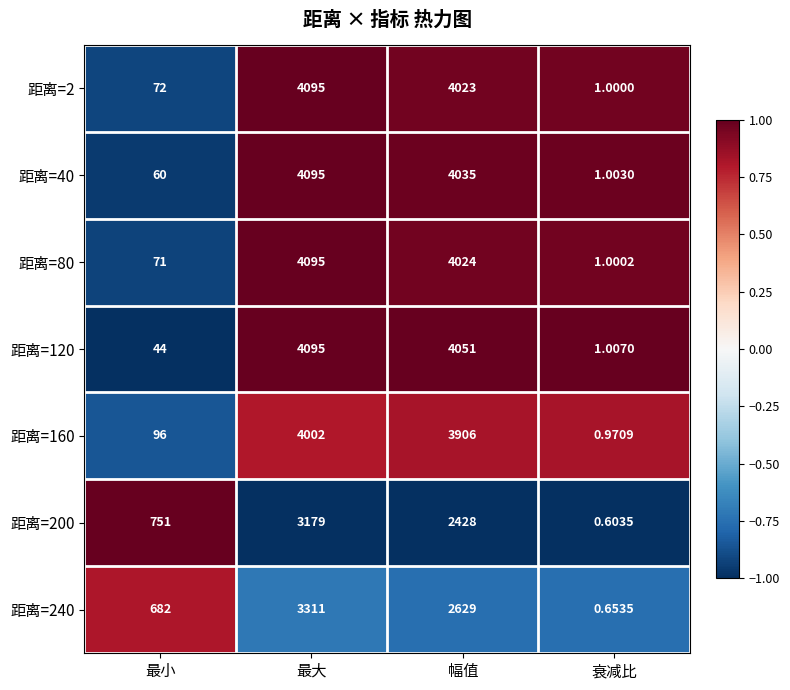

What is the greatest value displayed?

4095.0